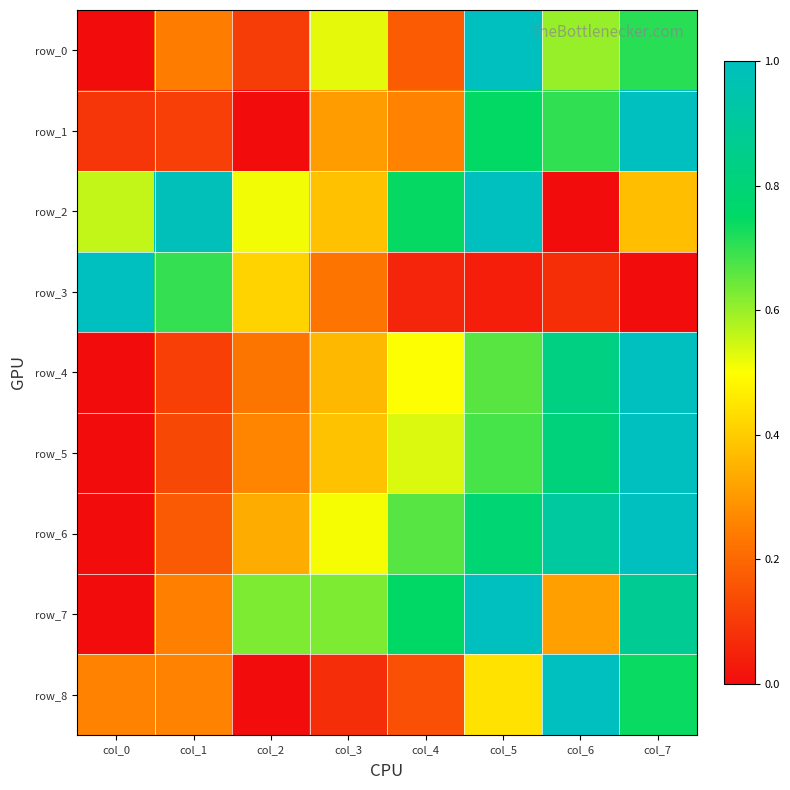

Which series has the largest total across all categories?

row_2